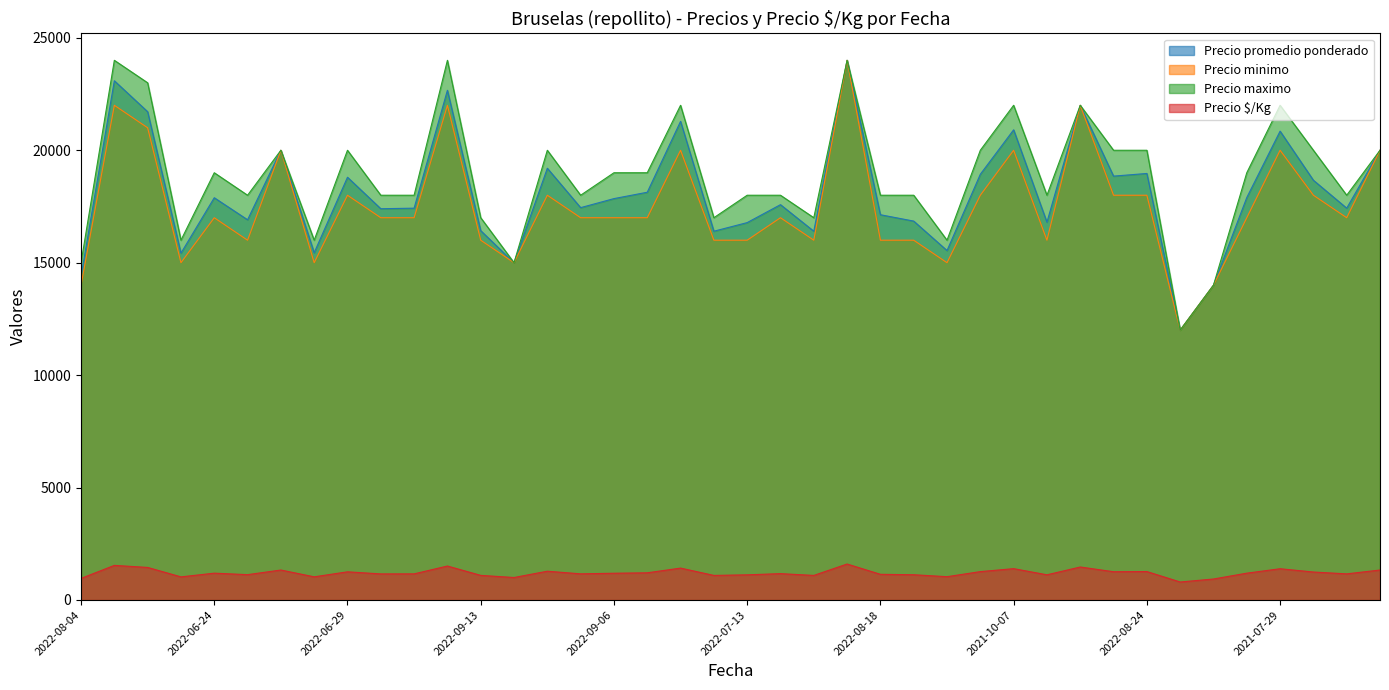

Does the chart have visible grid lines?

No